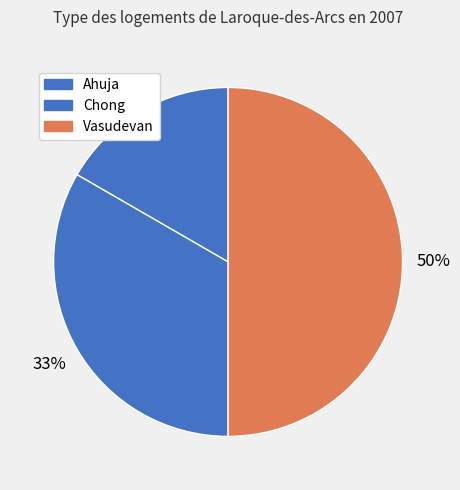

What percentage is NOT represented by Ahuja?

83.3%